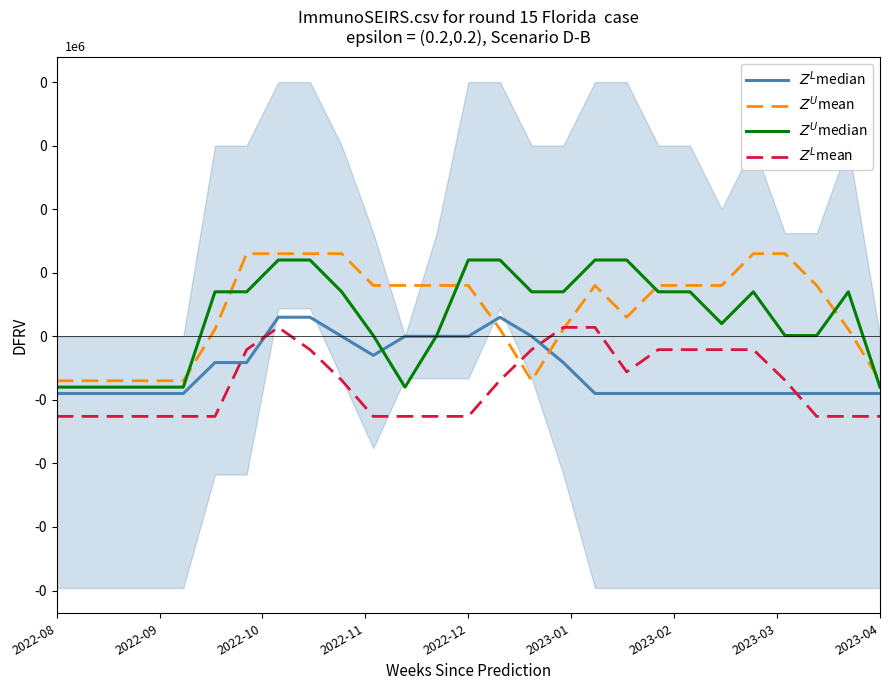

Is this an area chart (filled region under the line)?

No